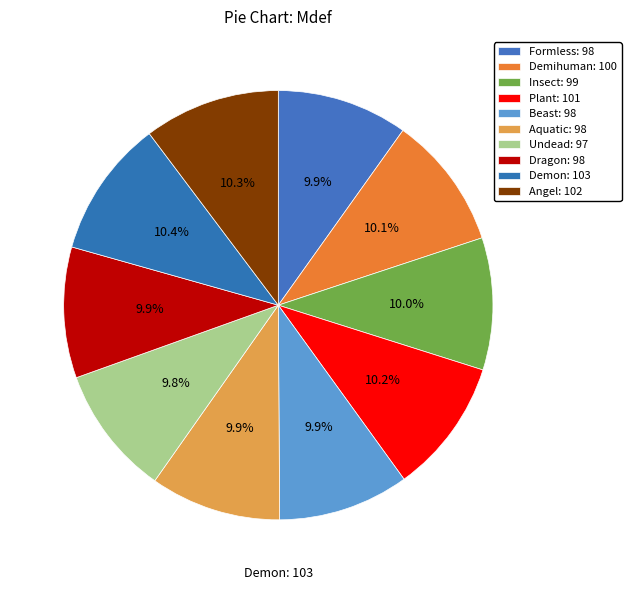

Combined, do Formless and Undead account for over 50%?

No